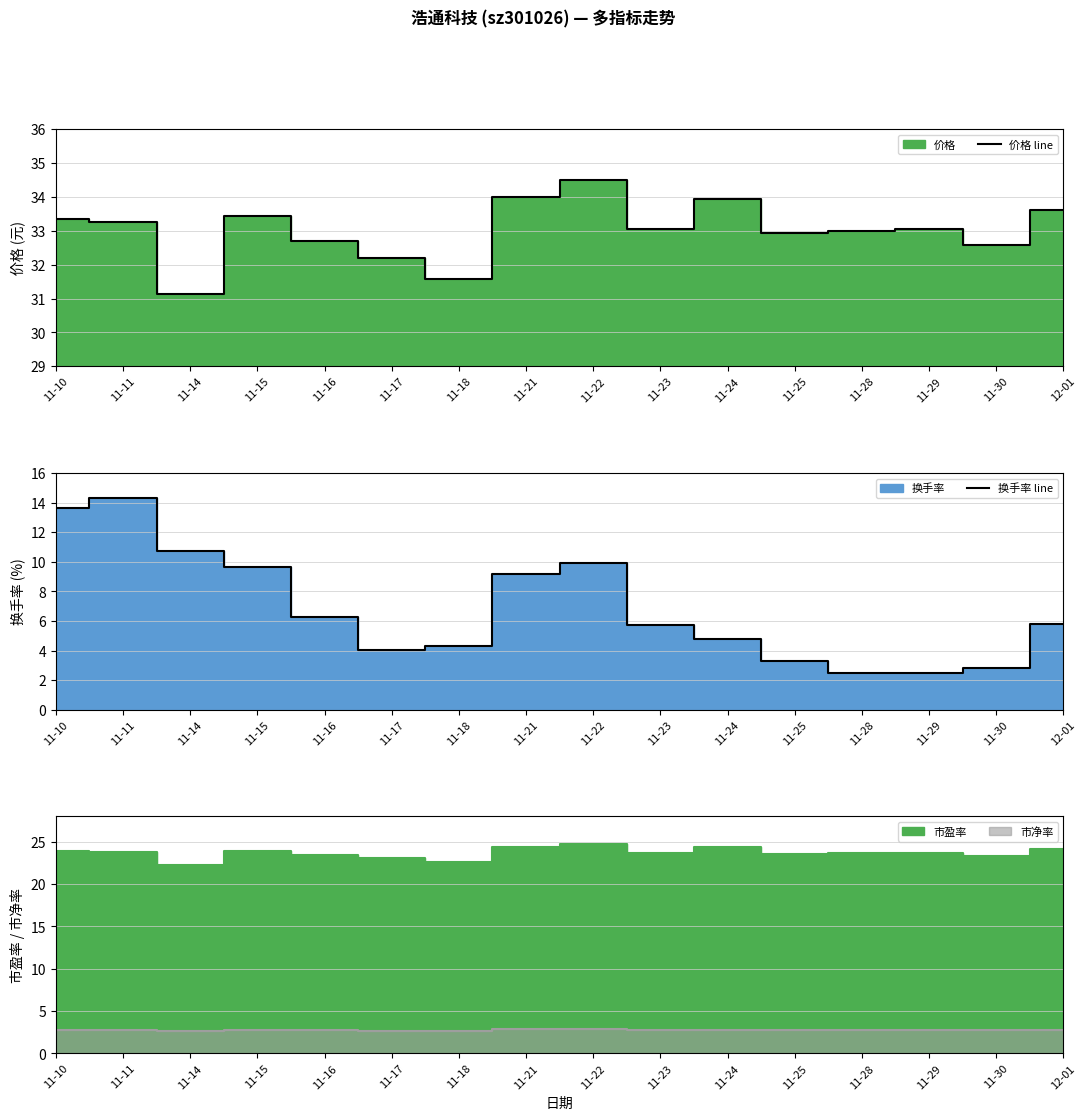

The 价格 line series shows 32.2 at 11-17. True or false?

True